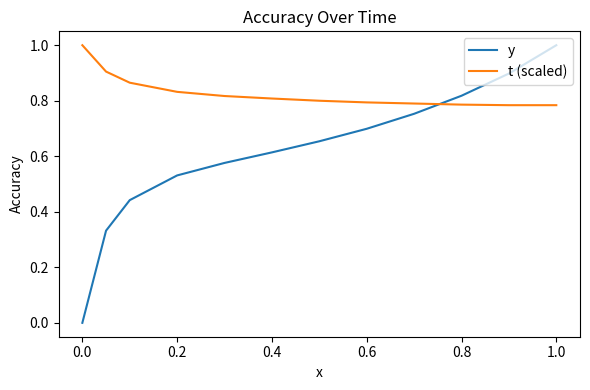

What is the greatest value displayed?

1.0